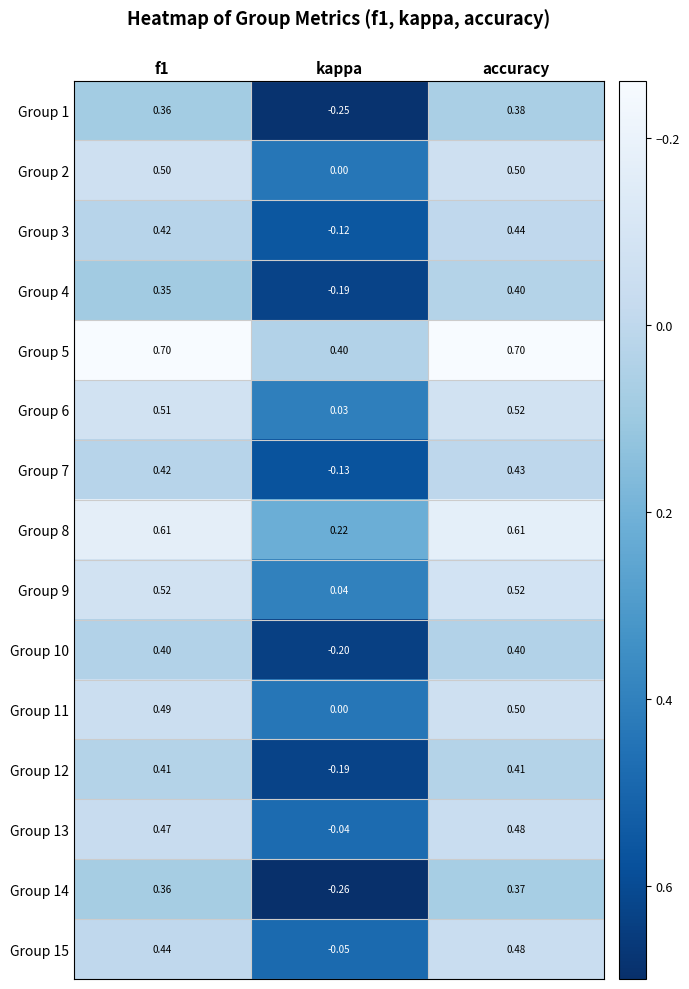

Which series has the largest total across all categories?

Group 5